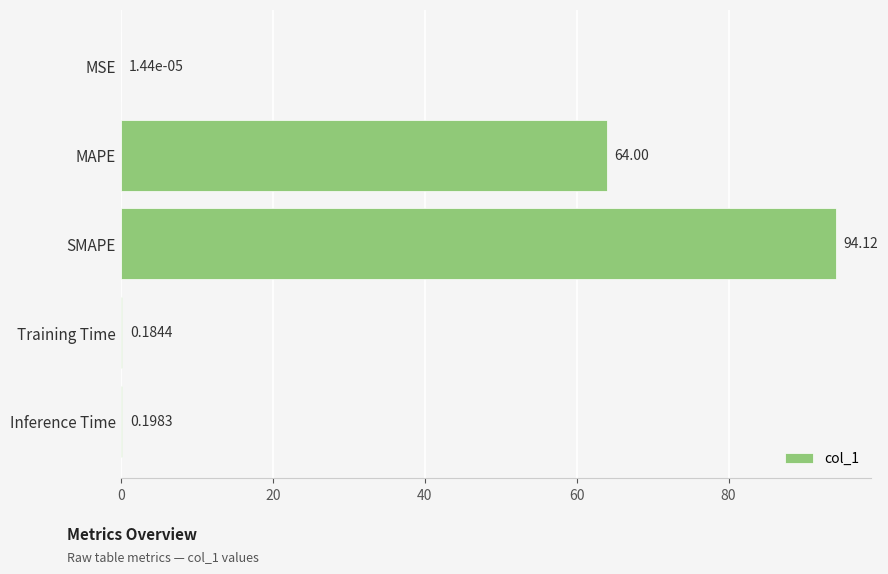

What is the change in value from SMAPE to Training Time?

-93.9